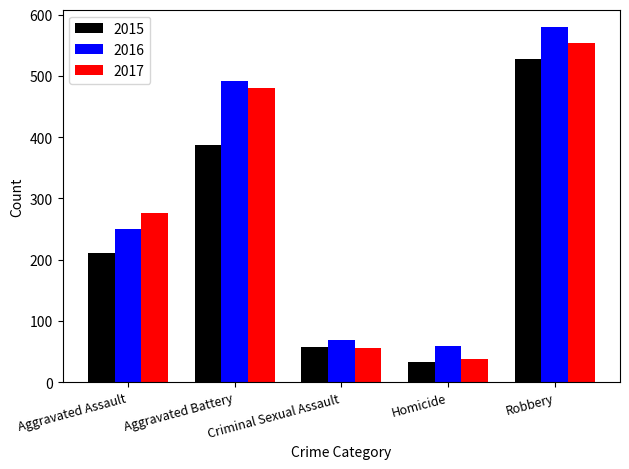

The 2017 series shows 553 at Robbery. True or false?

True